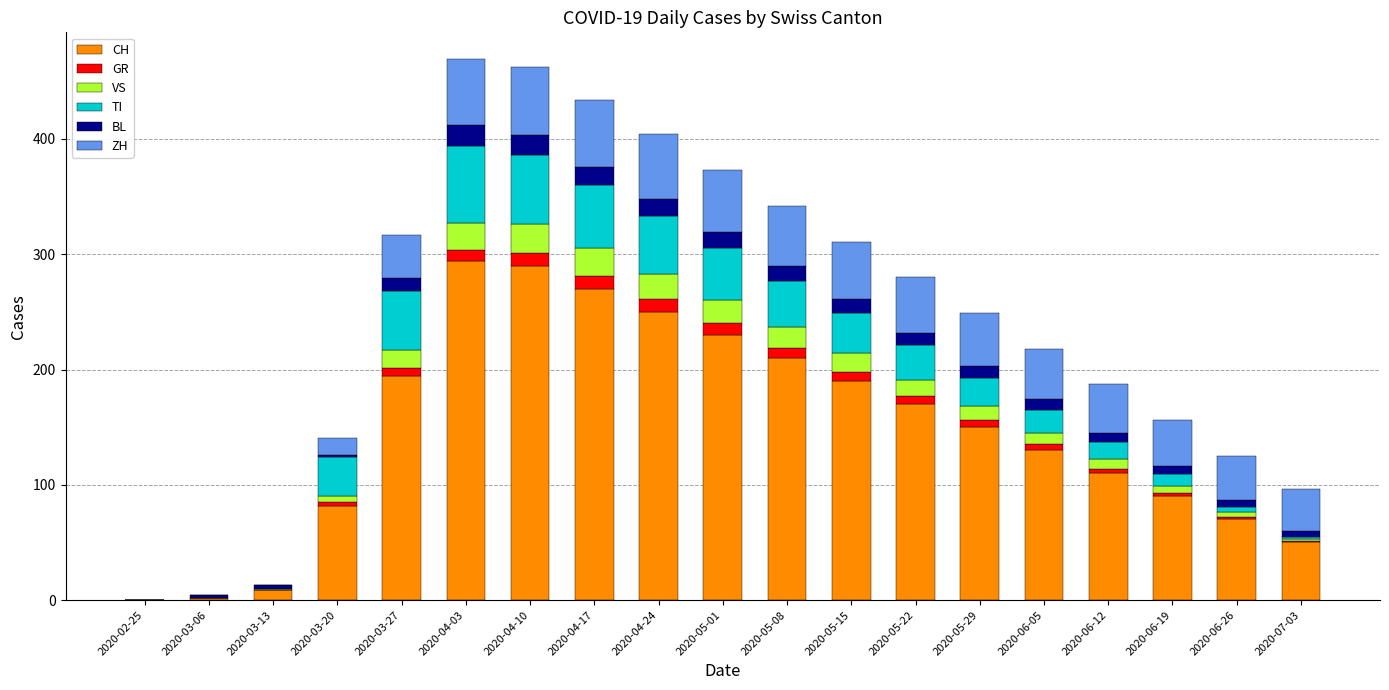

What is the maximum value for CH?

294